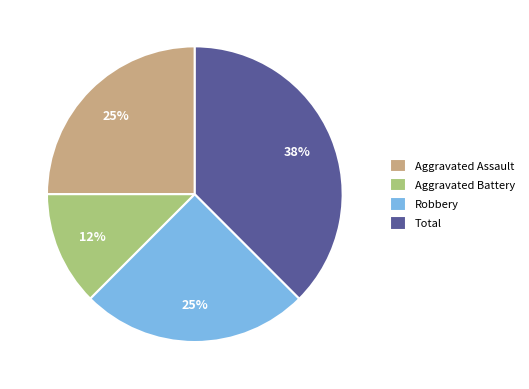

True or false: Aggravated Assault accounts for 25% of the total.

True